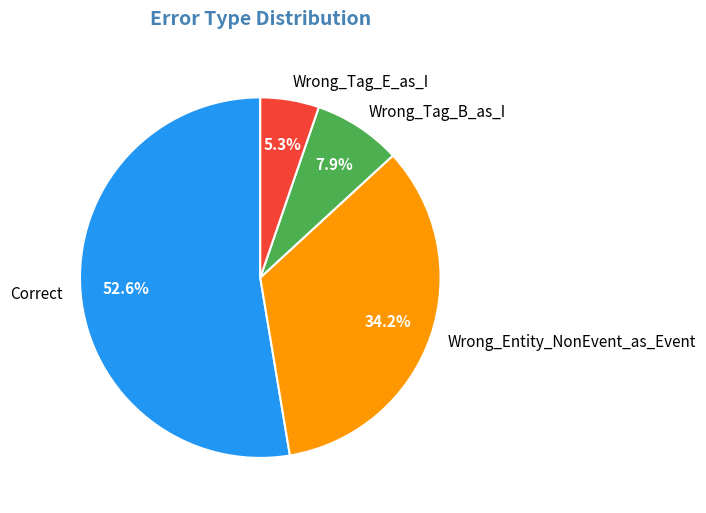

What percentage do Wrong_Tag_E_as_I and Wrong_Tag_B_as_I together represent?

13.2%